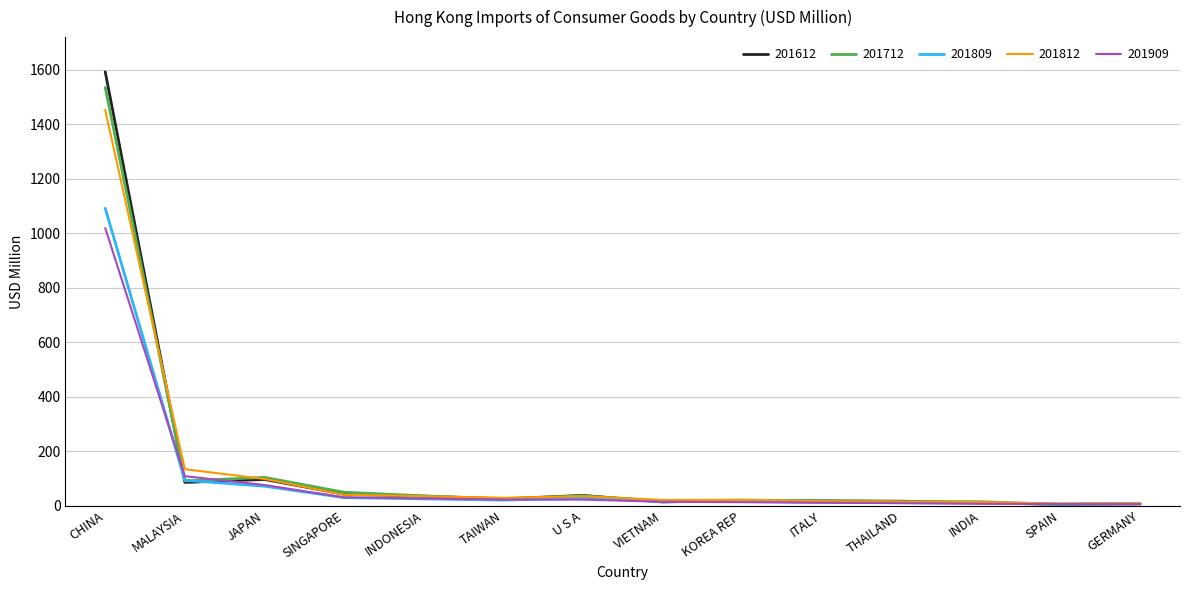

At which category is the sum across all series the highest?

CHINA